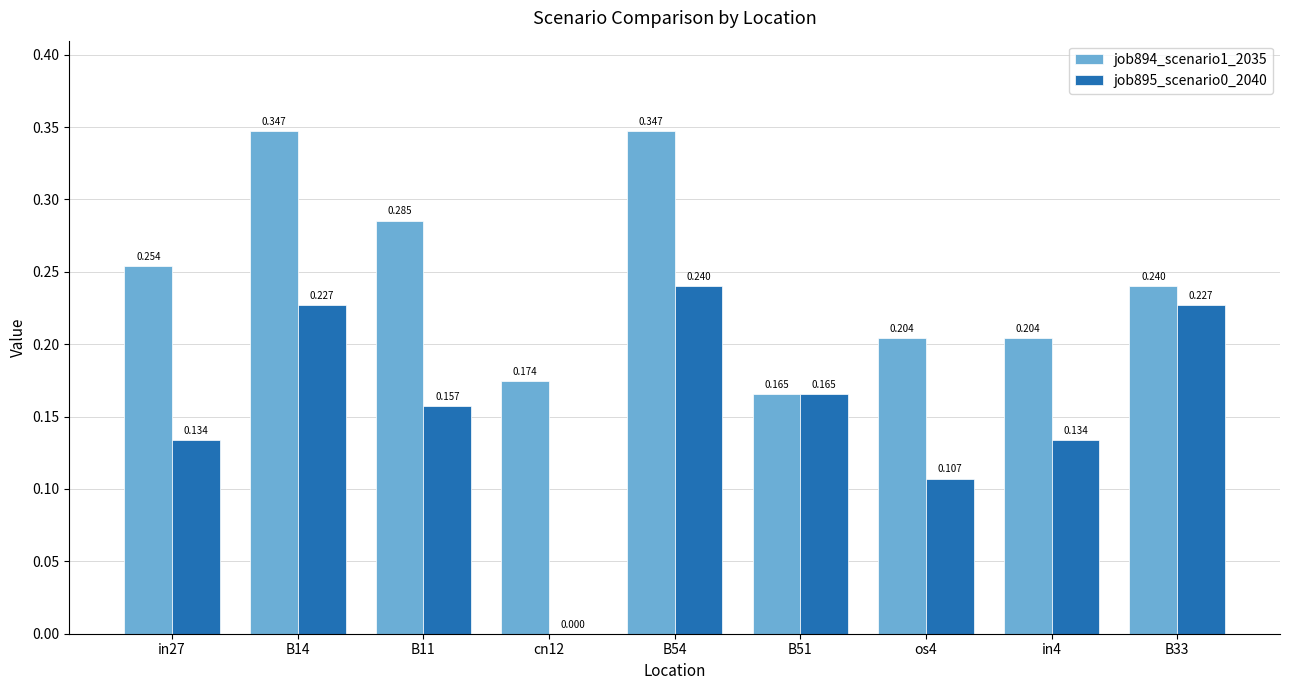

Is the value of job895_scenario0_2040 at in4 greater than the value of job894_scenario1_2035 at B51?

No